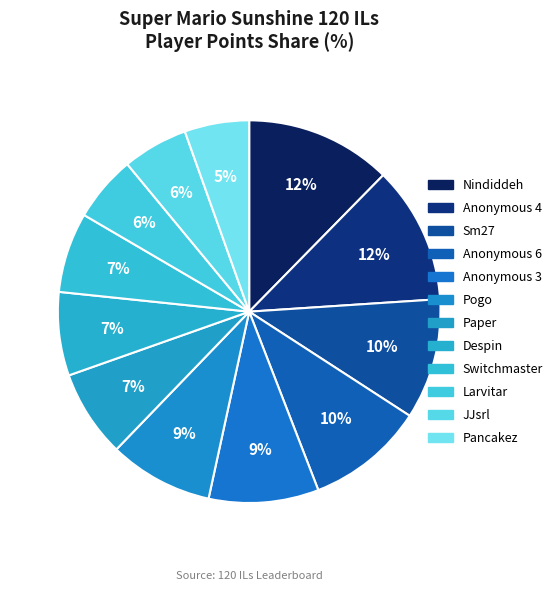

True or false: Pogo accounts for 2% of the total.

False